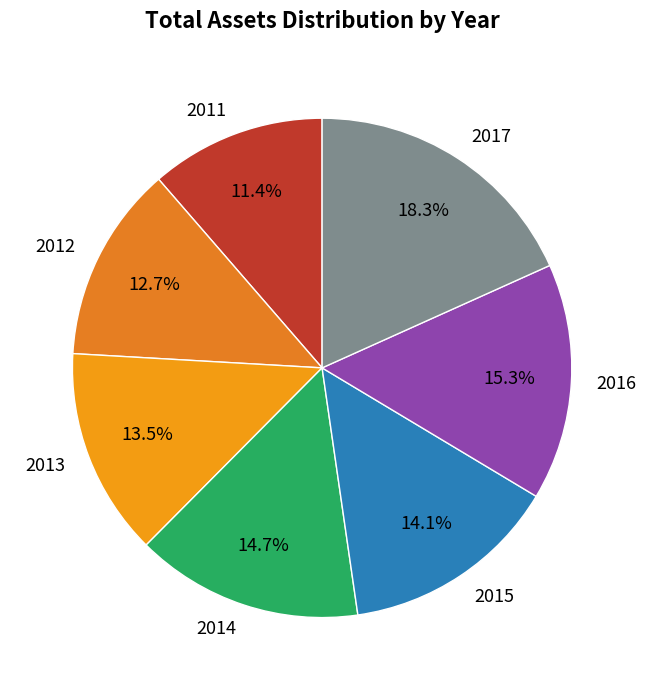

What percentage is the 2016 slice, to the nearest percent?

15%